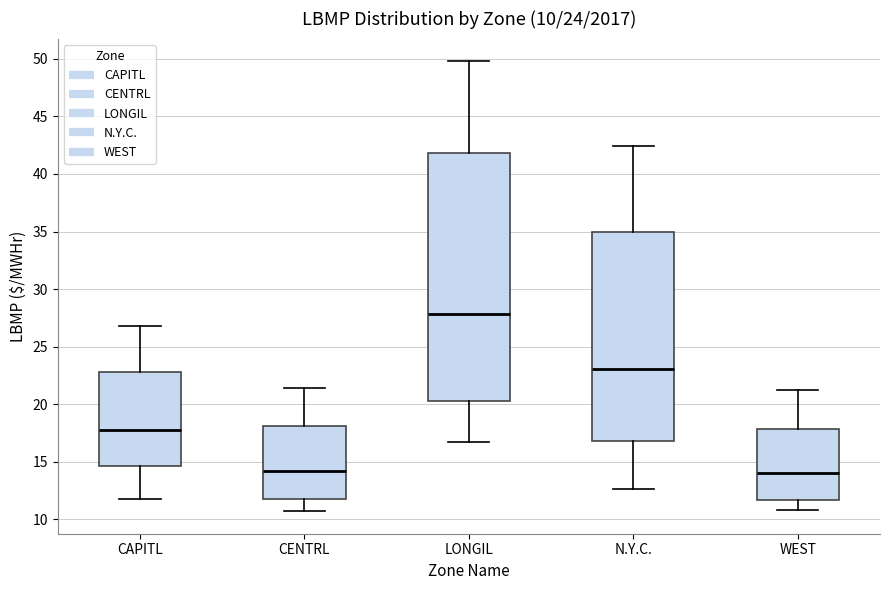

Which box is the tallest, from its lower edge to its upper edge?

LONGIL